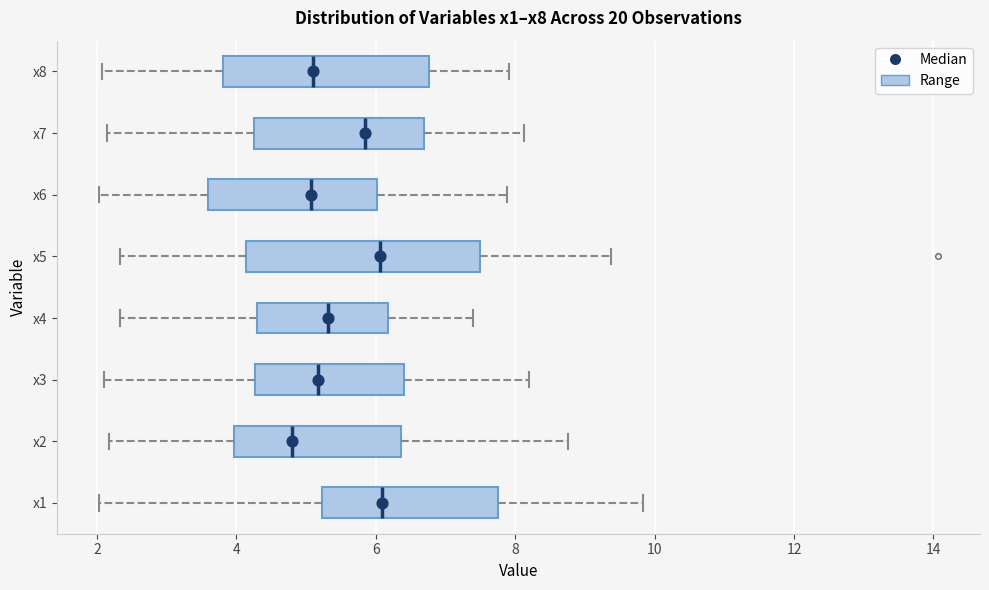

Reading bottom to top, read every box against the x-axis: the position of its median line, the range the box covers, and the ends of its whiskers. The values are not printed on the chart, so give them approximately, as read against the axis.

x1: median 6.0, box 5.2 to 7.8, whiskers 2.0 to 9.8
x2: median 4.8, box 4.0 to 6.4, whiskers 2.2 to 8.8
x3: median 5.2, box 4.2 to 6.4, whiskers 2.0 to 8.2
x4: median 5.4, box 4.2 to 6.2, whiskers 2.4 to 7.4
x5: median 6.0, box 4.2 to 7.4, whiskers 2.4 to 9.4
x6: median 5.0, box 3.6 to 6.0, whiskers 2.0 to 7.8
x7: median 5.8, box 4.2 to 6.6, whiskers 2.2 to 8.2
x8: median 5.0, box 3.8 to 6.8, whiskers 2.0 to 8.0